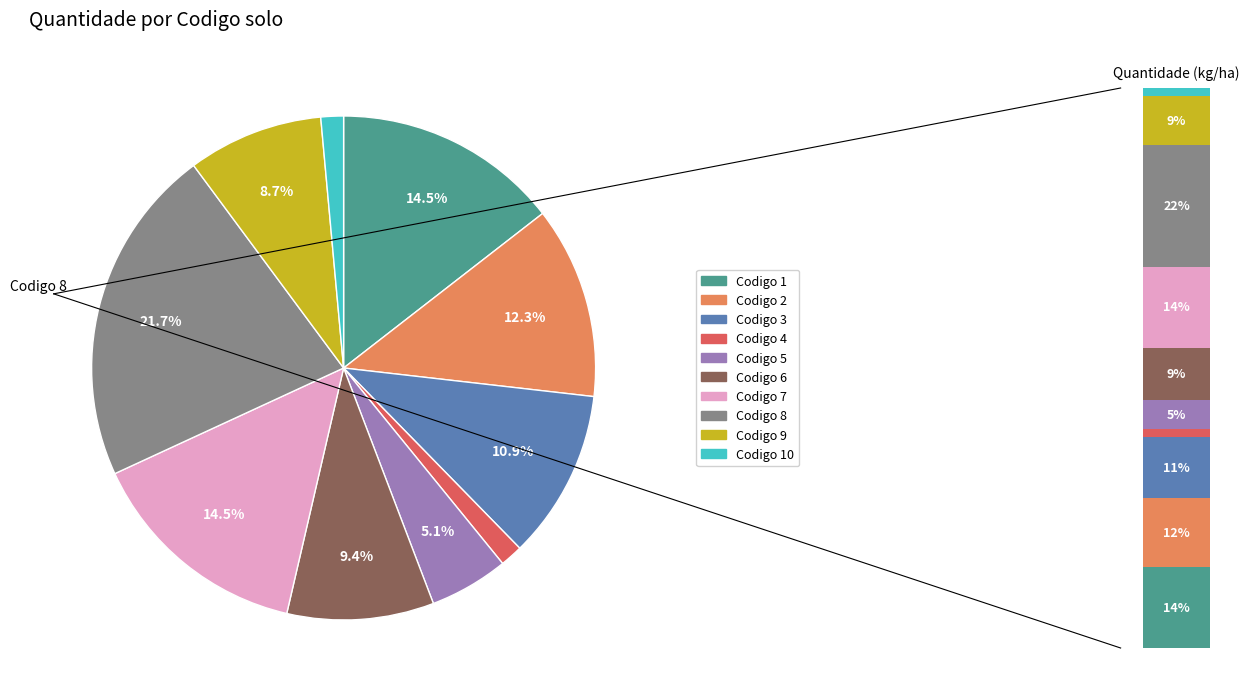

Between 8 and 6, which is larger?

8